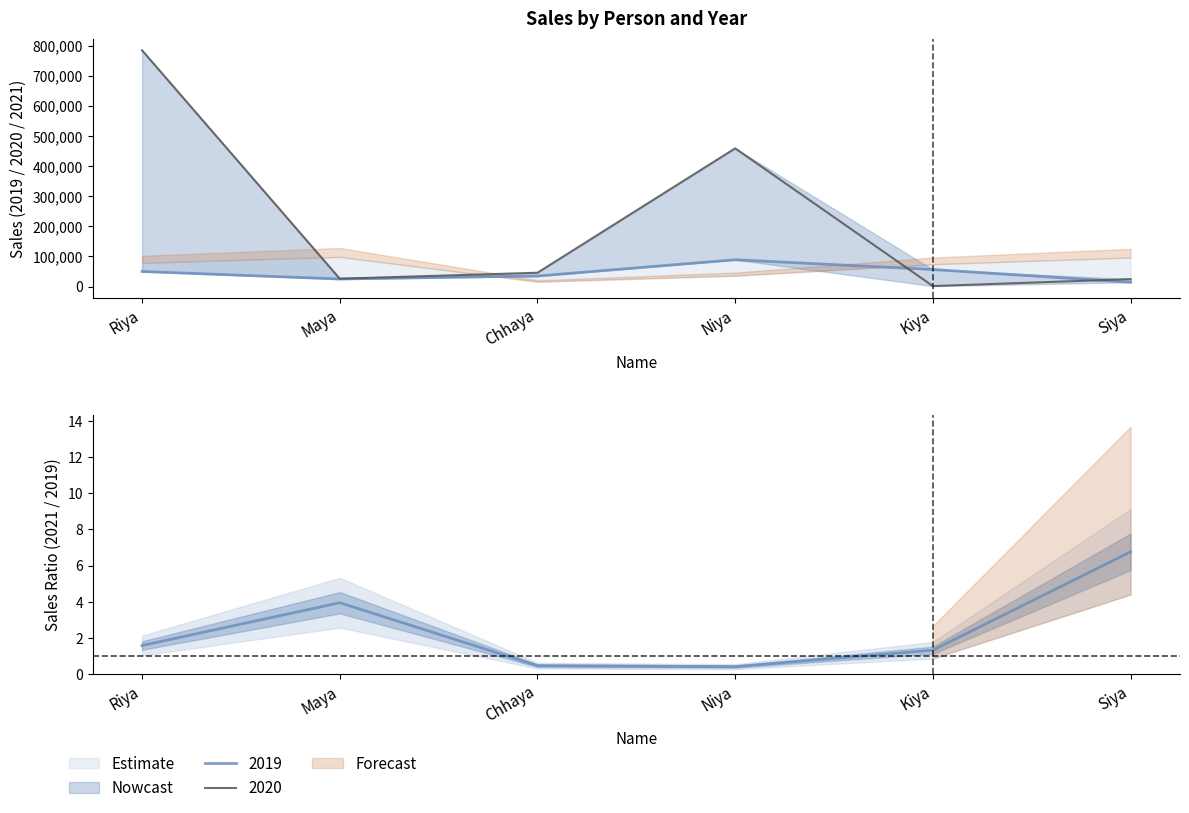

The value at Siya is 1.6. True or false?

False